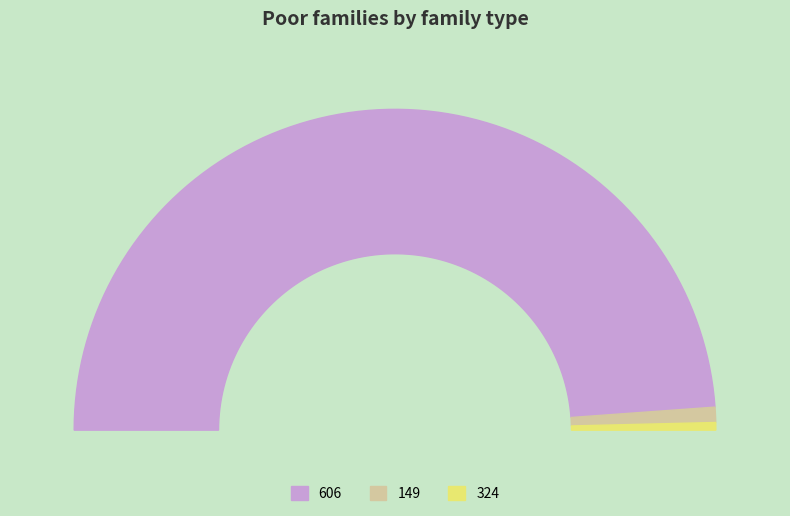

To the nearest percent, what is the combined percentage of 149 and 606?

99%